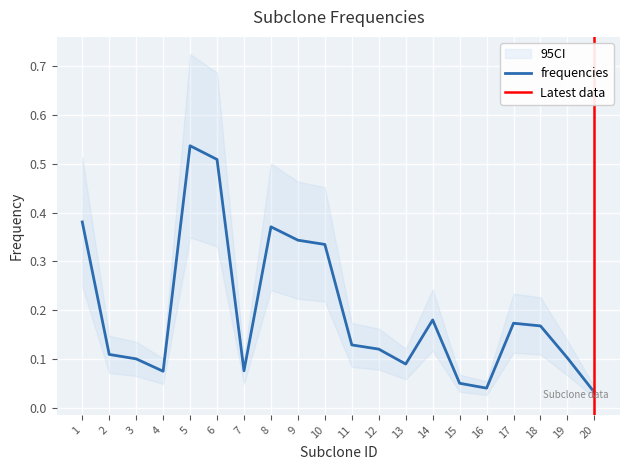

True or false: the data has more than 2 interior local peaks.

True